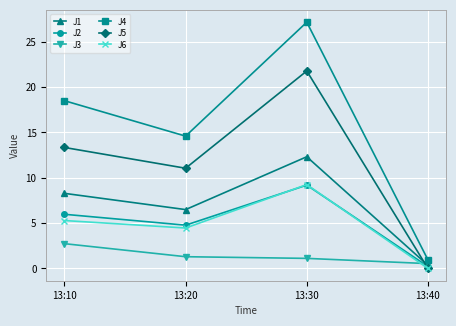

At how many categories does at least one series exceed 26?

1